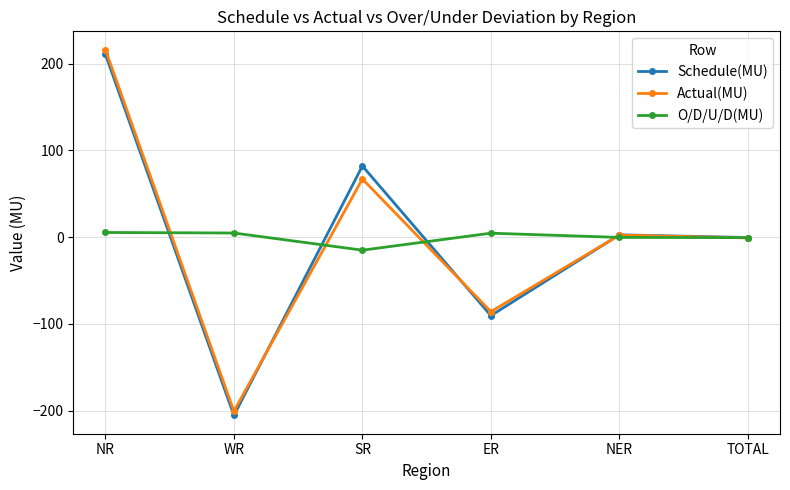

What is the label of the 2nd point from the right?

NER